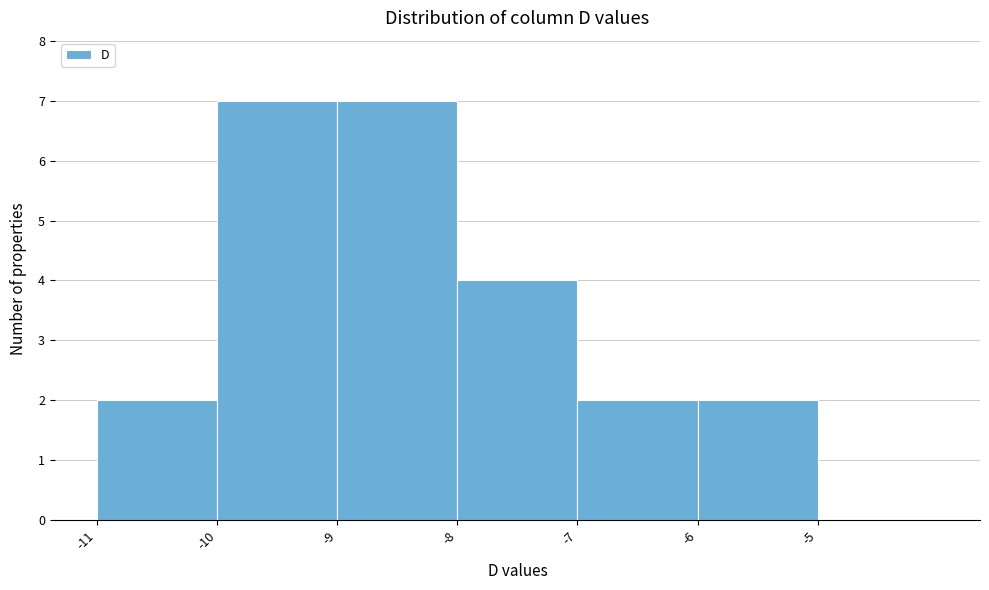

Reading left to right, what are all the values shown in this chart?

-11=2	-10=7	-9=7	-8=4	-7=2	-6=2	-5=0